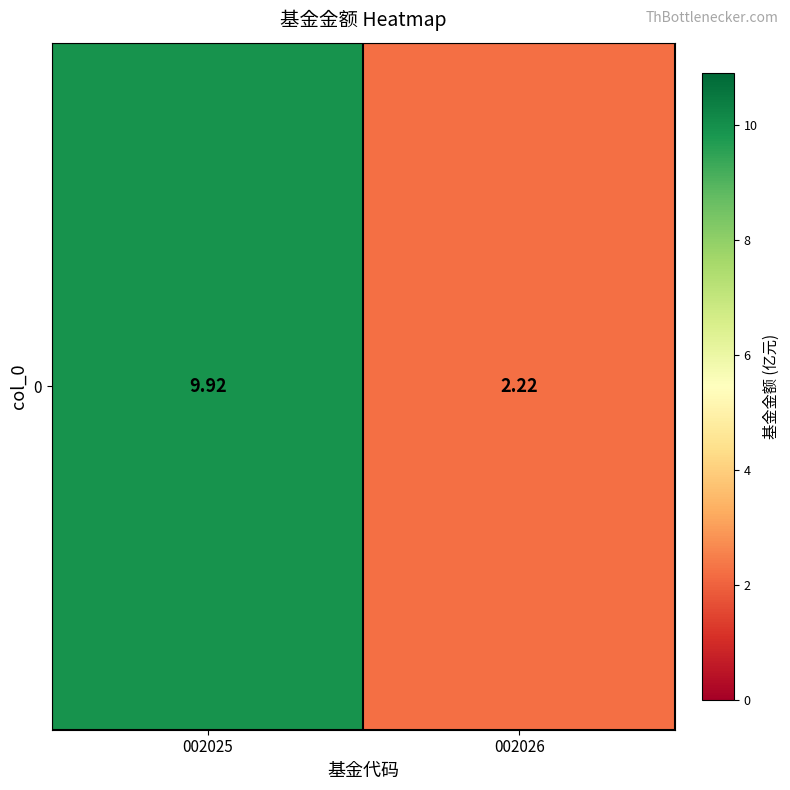

What is the difference between the values at 002026 and 002025?

7.7